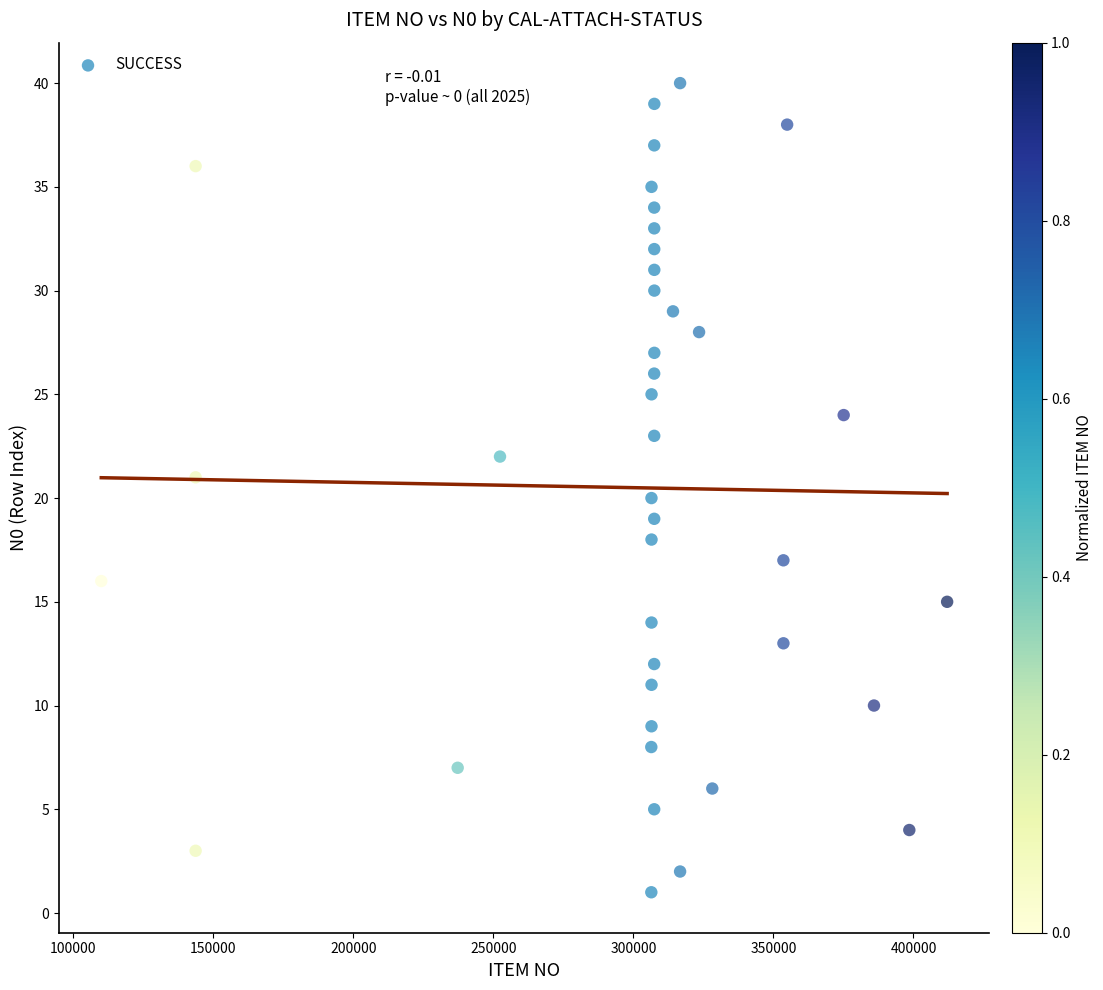

What is the range of X values (max minus min)?

301993